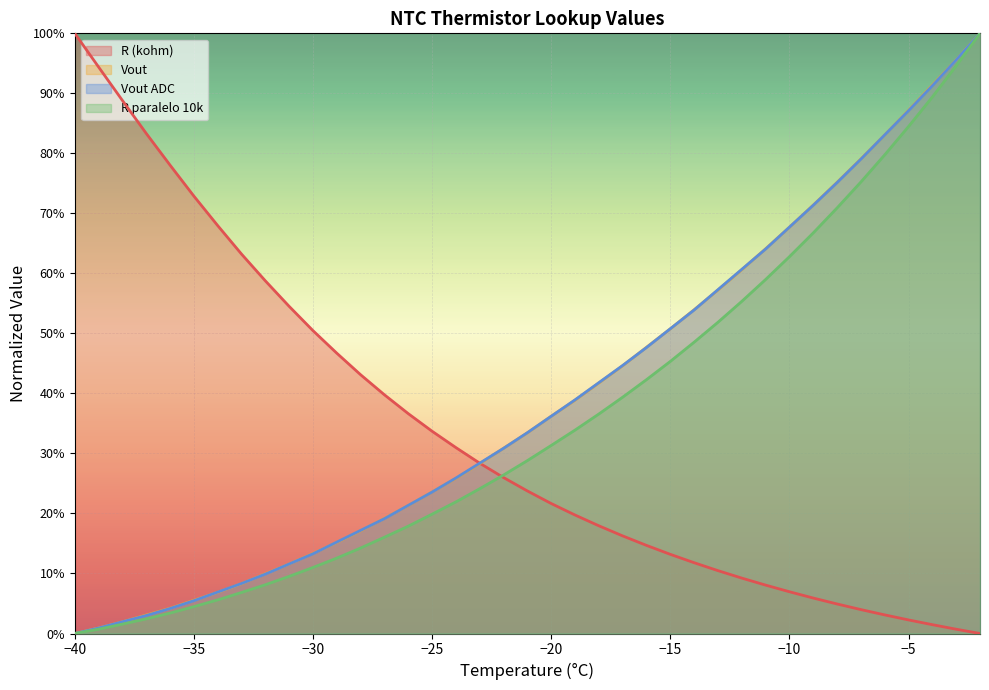

List the series in order of their peak value, highest first.

R (kohm), Vout, Vout ADC, R paralelo 10k